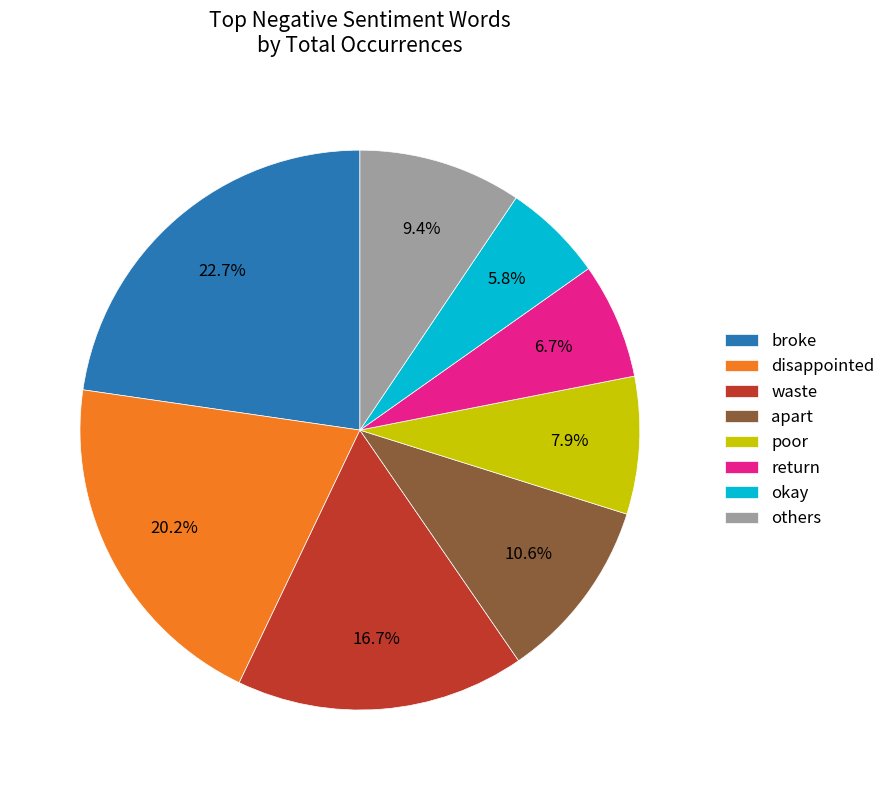

Rank the categories by value from lowest to highest.

okay, return, poor, others, apart, waste, disappointed, broke